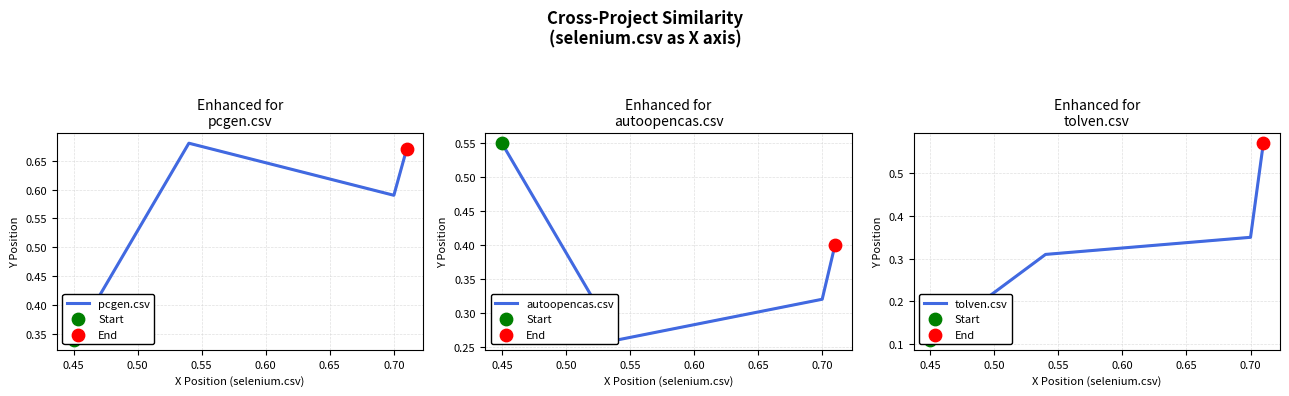

What is the total value across all series at 0.45?

1.2